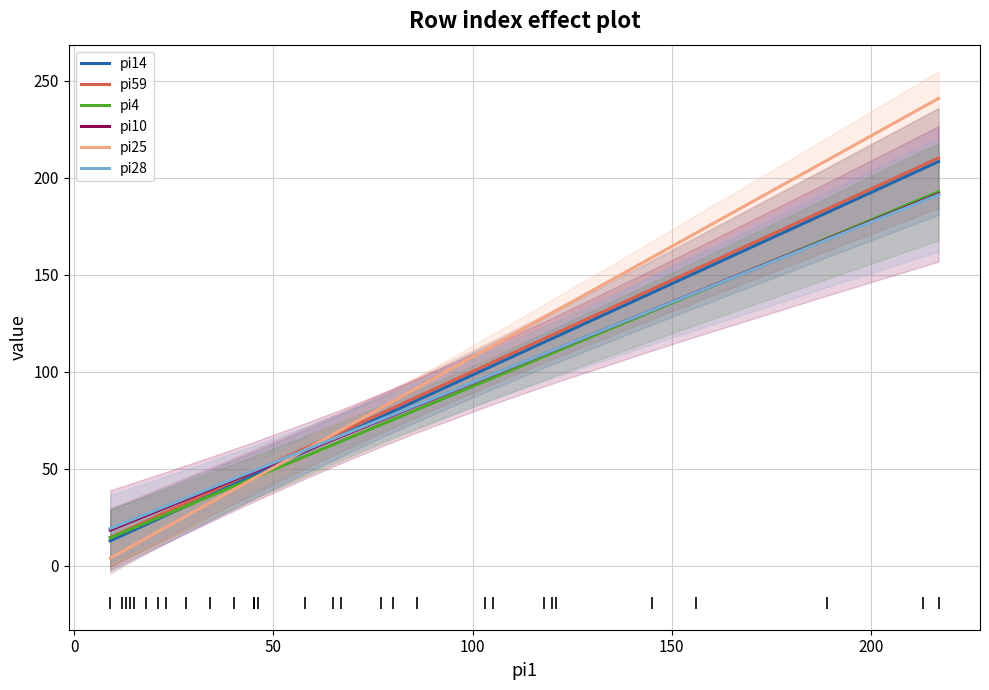

What is the value of the pi28 point at the 6th from the left?

26.6